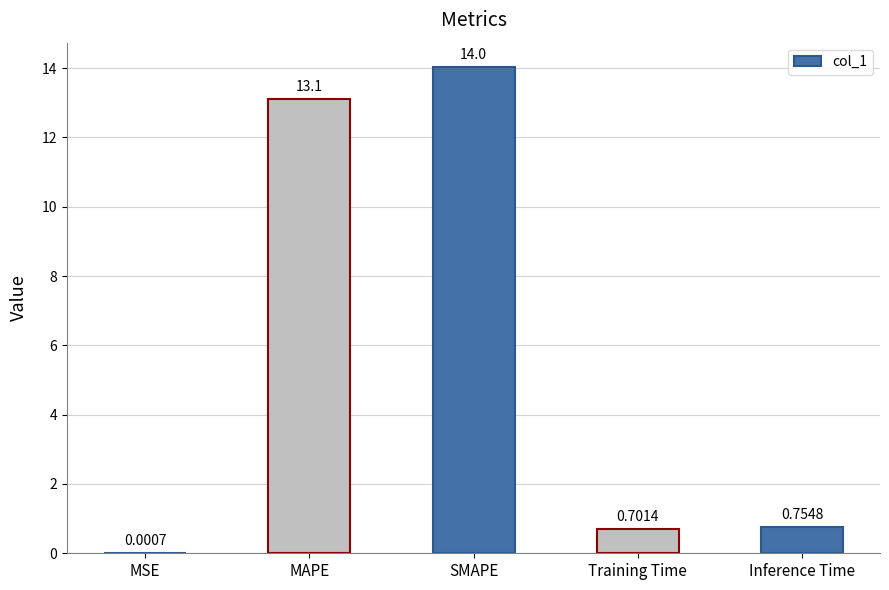

Which label corresponds to the largest value in the chart?

SMAPE